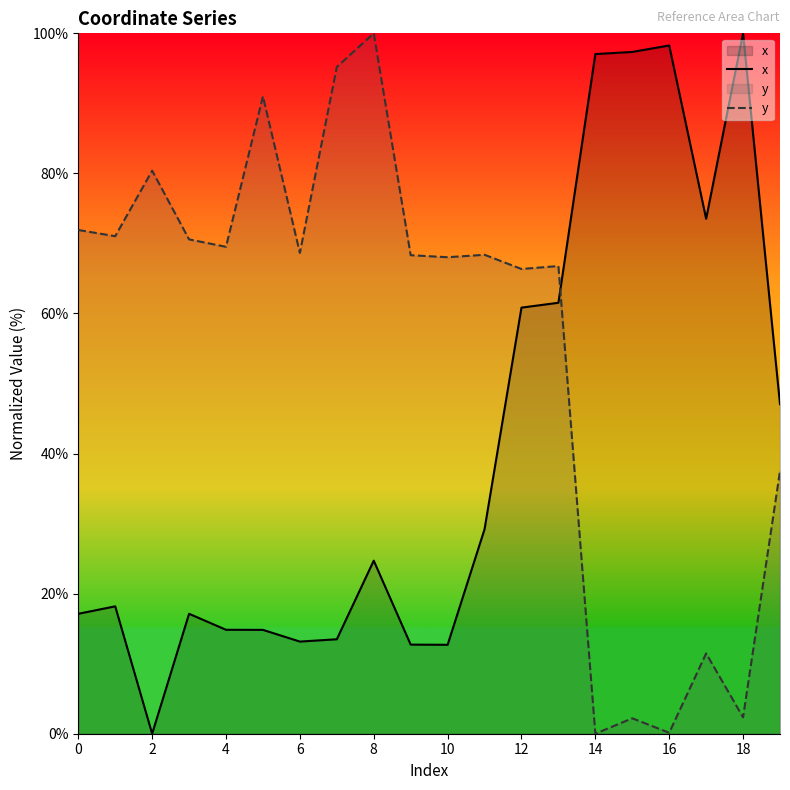

What is the maximum value shown in the chart?

100.0